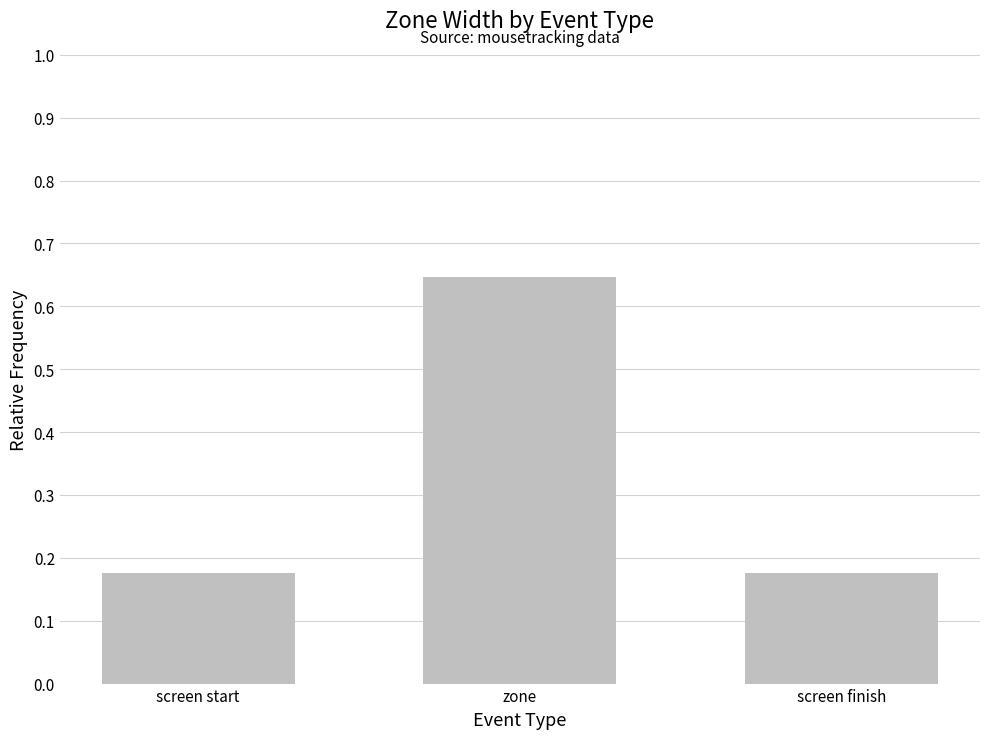

What is the label of the 2nd bar from the right?

zone